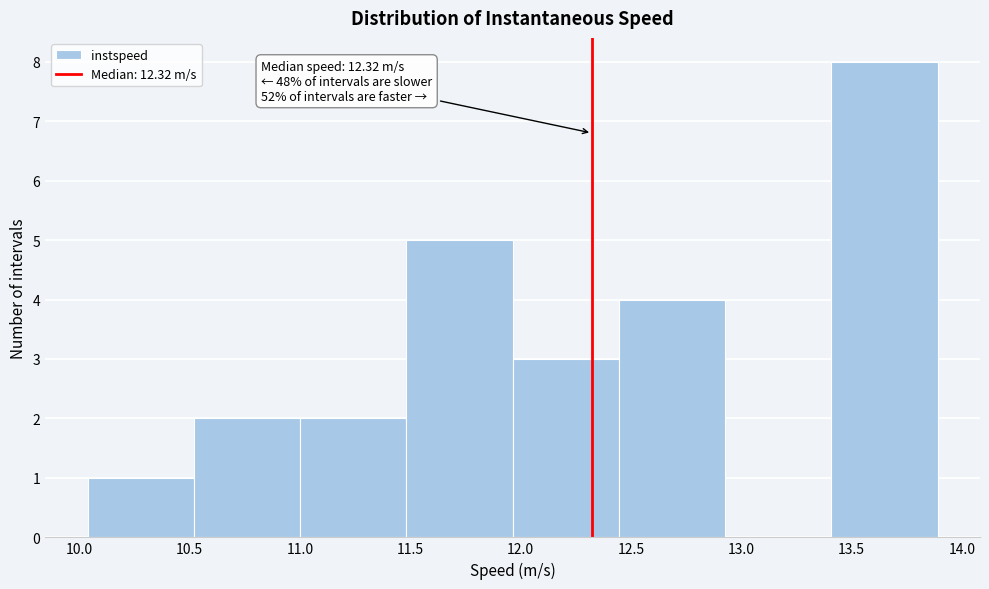

Over which range of the x-axis is the bar tallest?

13.40 to 13.90